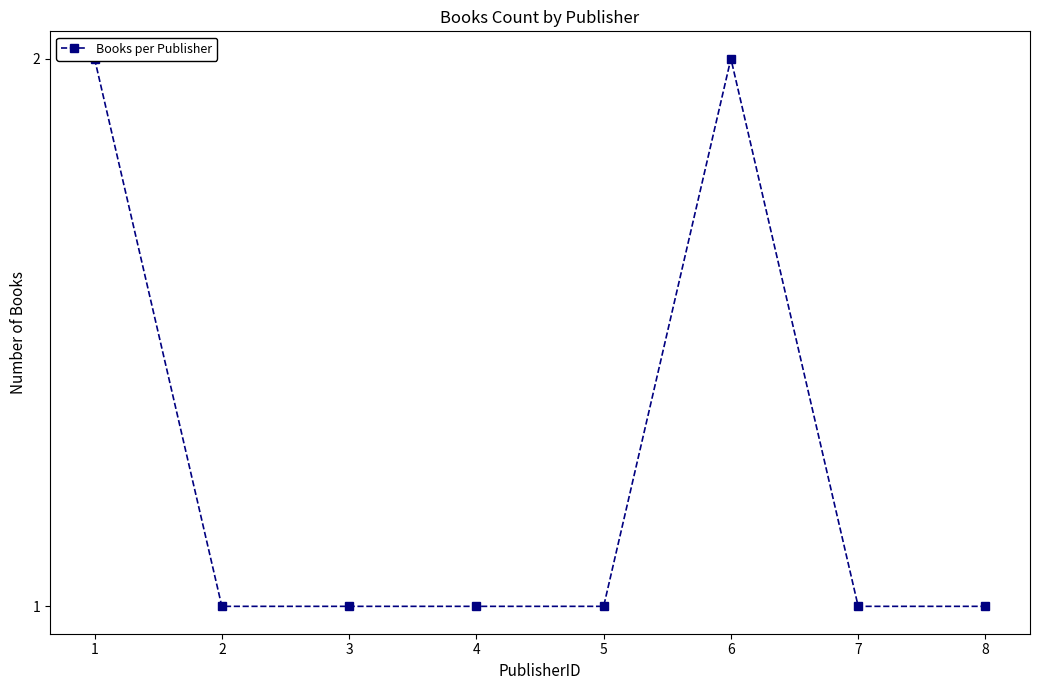

What is the maximum value shown in the chart?

2